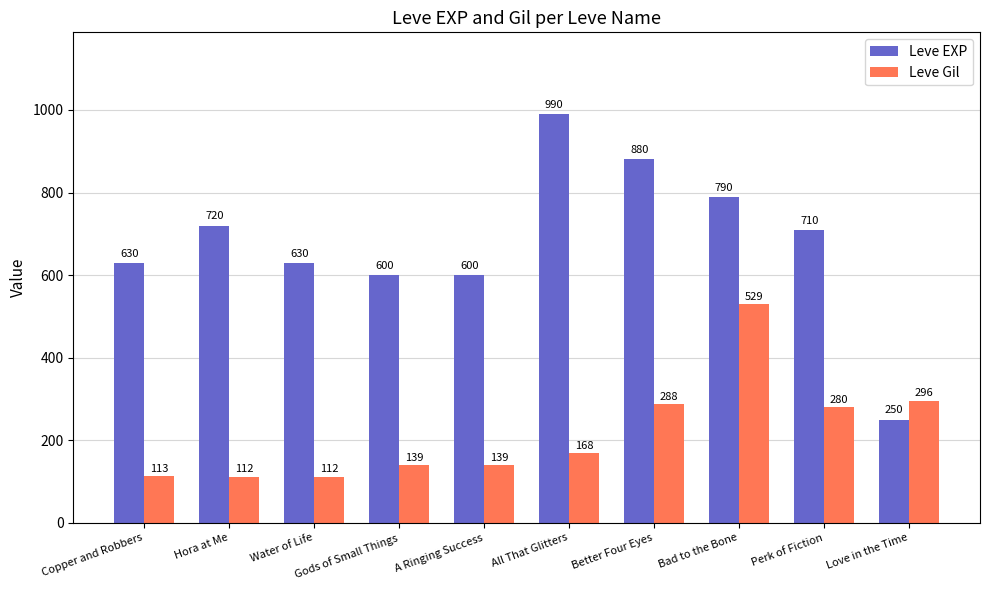

The Leve EXP series shows 317 at Gods of Small Things. True or false?

False